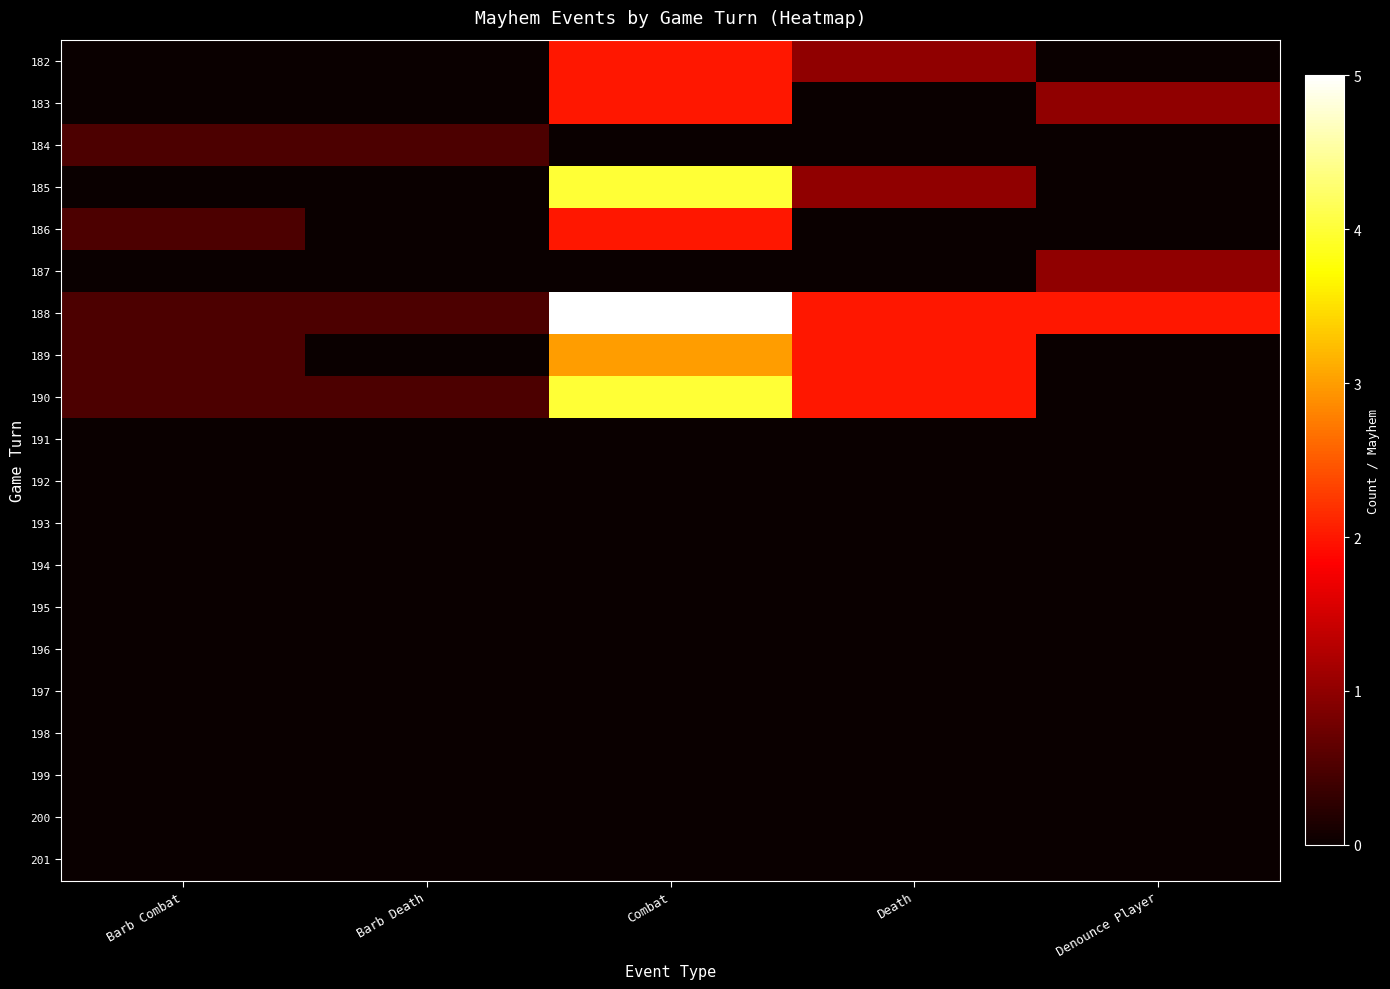

Between Combat and Death, which is larger?

Combat